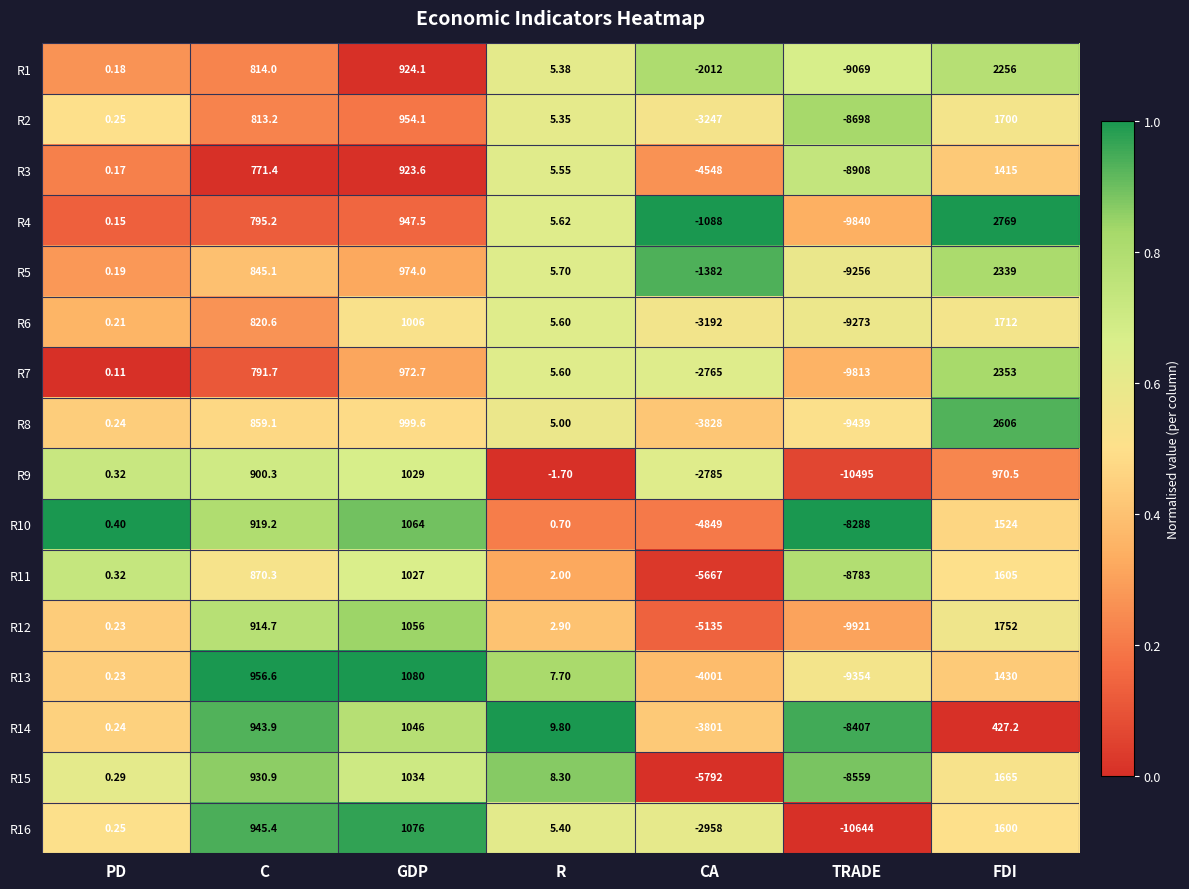

Where does the R11 series first go above 2?

C